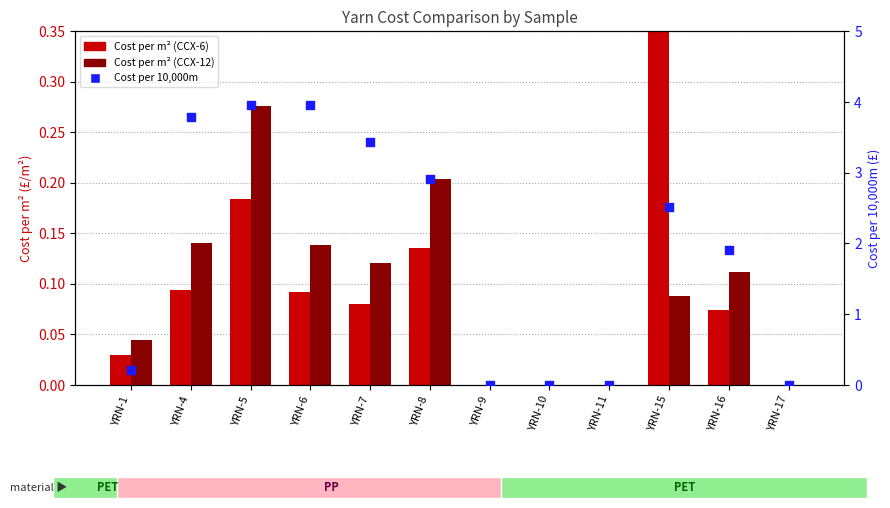

At how many categories does at least one series exceed 3?

4